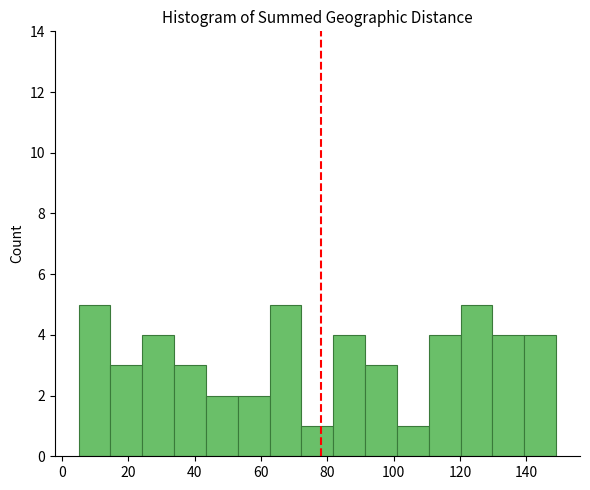

Reading left to right, list every bar in this chart as the range it spans on the x-axis followed by its height. Neither the bar edges nor the heights are printed on the chart, so give them approximately, as read against the axes.

5.0 to 14.6: 5
14.6 to 24.2: 3
24.2 to 33.8: 4
33.8 to 43.4: 3
43.4 to 53.0: 2
53.0 to 62.6: 2
62.6 to 72.2: 5
72.2 to 81.8: 1
81.8 to 91.4: 4
91.4 to 101.0: 3
101.0 to 110.6: 1
110.6 to 120.2: 4
120.2 to 129.8: 5
129.8 to 139.4: 4
139.4 to 149.0: 4